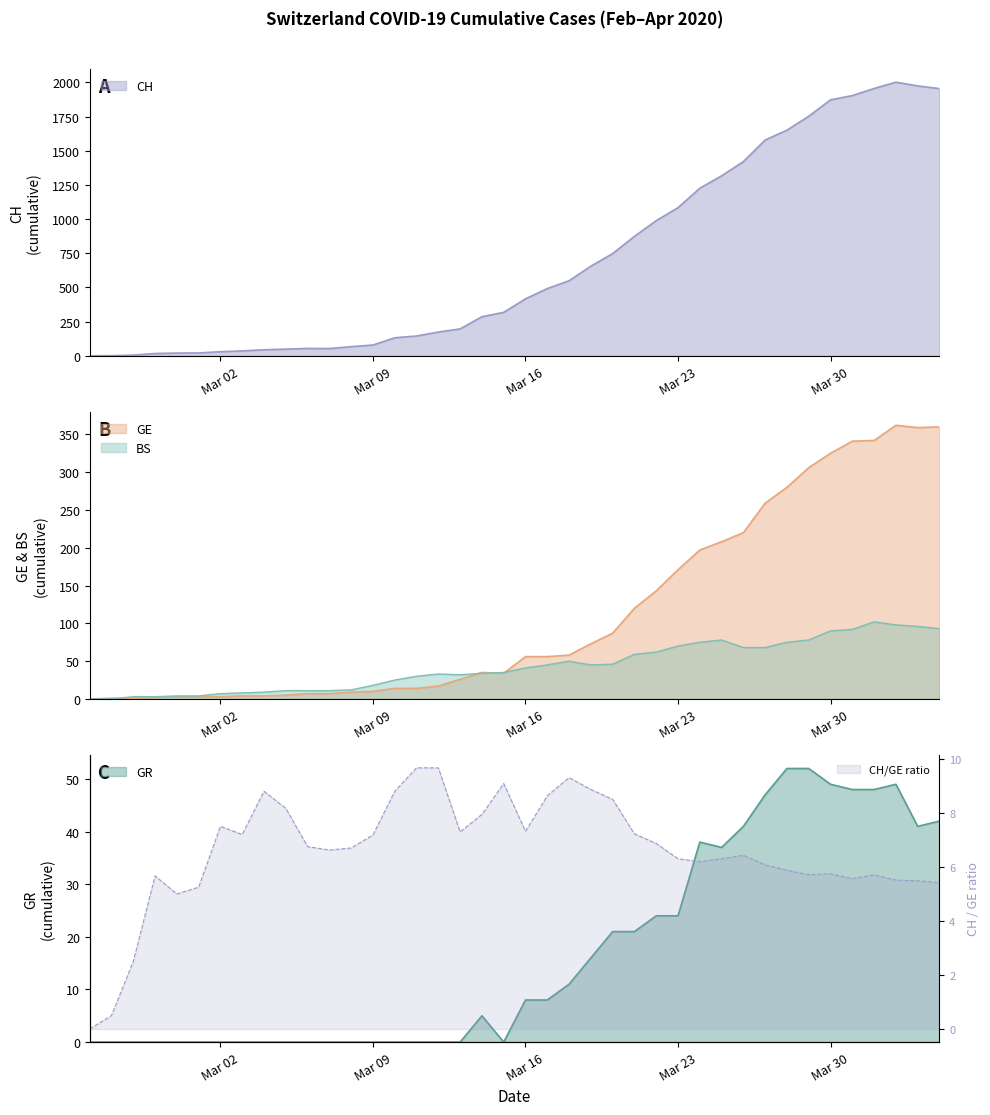

True or false: GR and CH cross at least once.

False